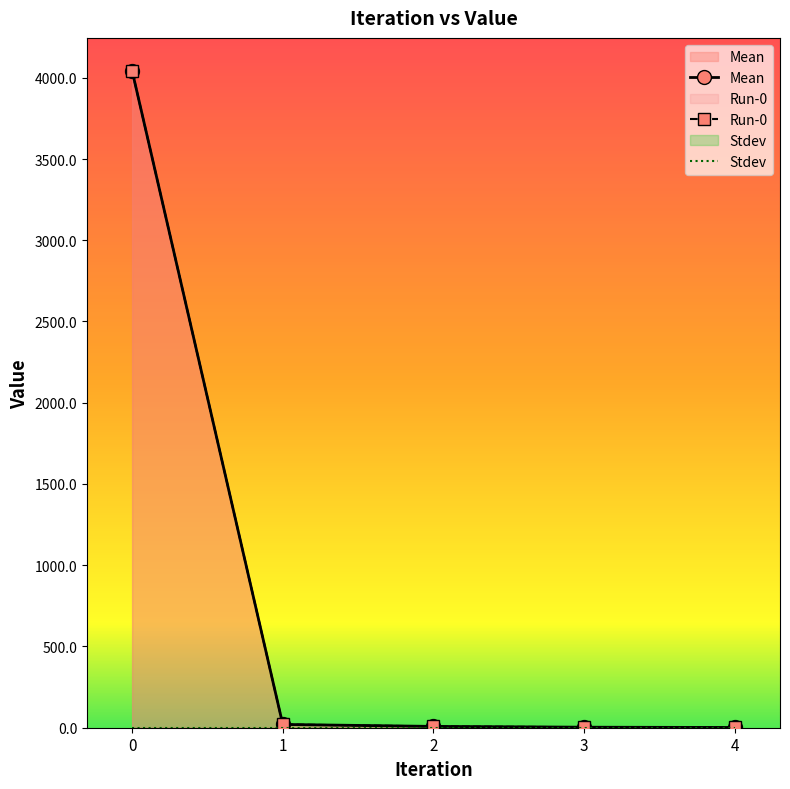

True or false: Mean and Run-0 intersect in this chart.

False